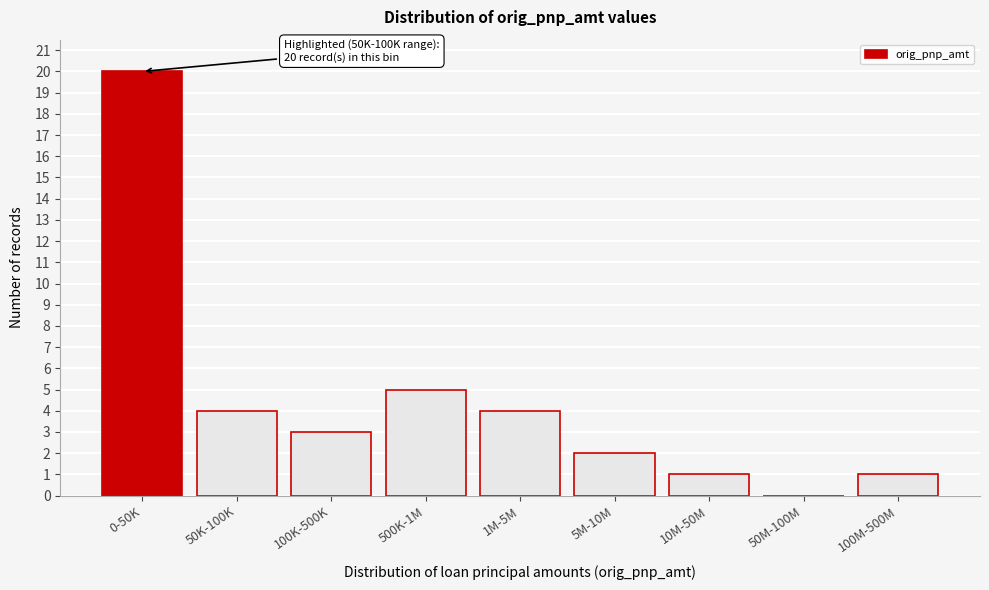

Reading right to left, transcribe all the data shown in this chart.

100M-500M=1	50M-100M=0	10M-50M=1	5M-10M=2	1M-5M=4	500K-1M=5	100K-500K=3	50K-100K=4	0-50K=20